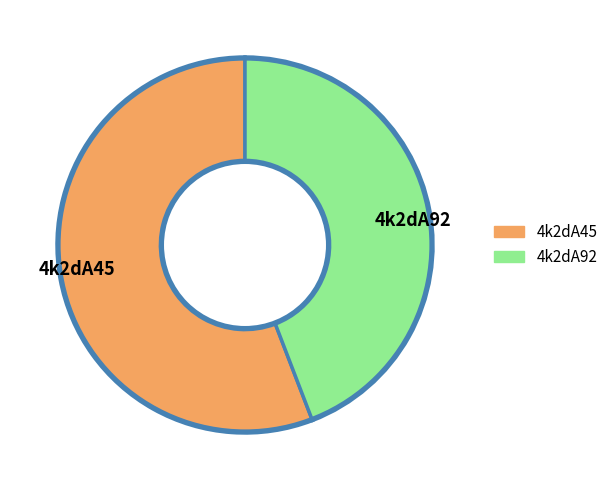

Do 4k2dA45 and 4k2dA92 together represent more than half of the pie?

Yes